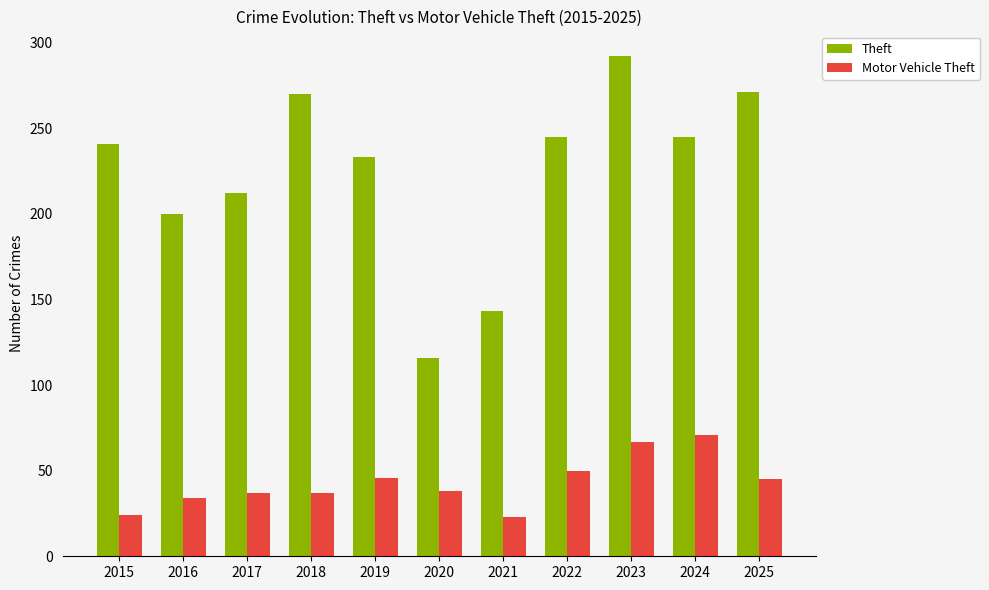

At which category does the chart reach its peak across all series?

2023